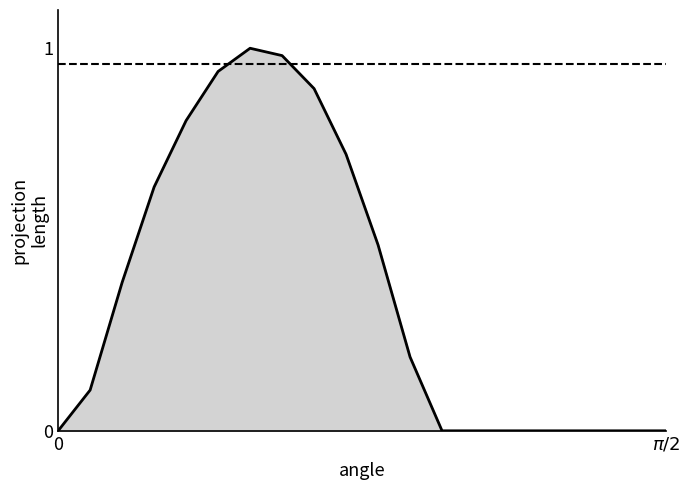

What is the greatest value displayed?

1.0